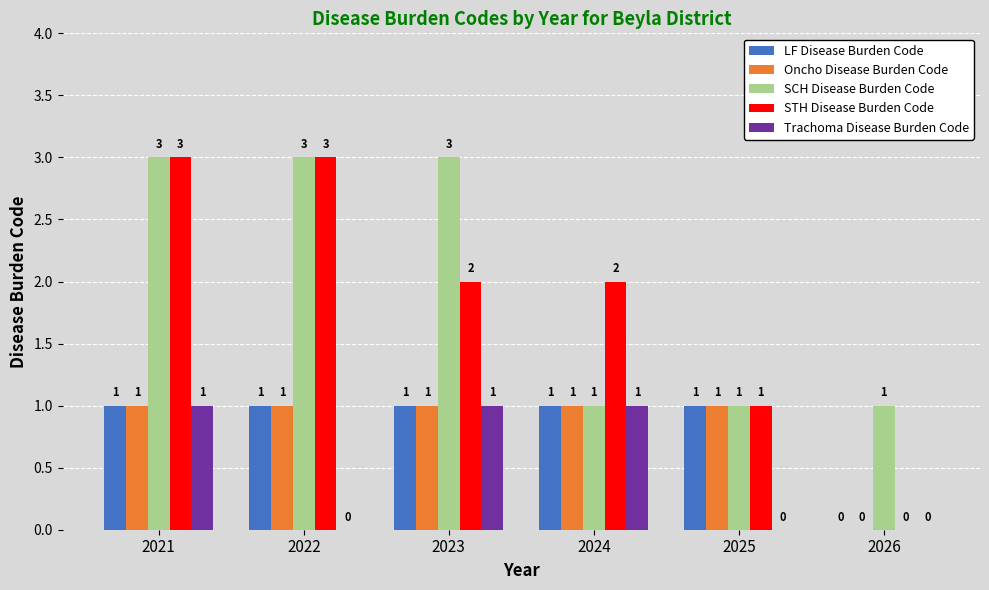

What is the total value across all series at 2026?

1